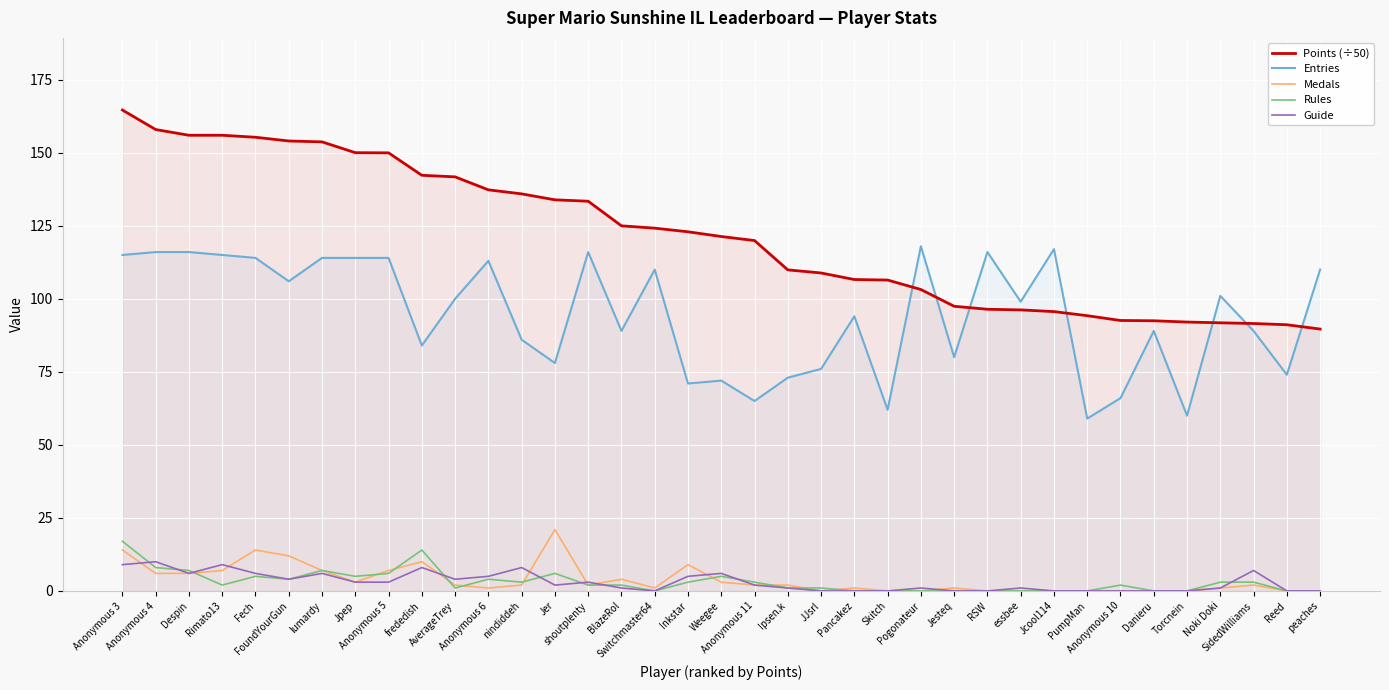

Which has a higher value, Switchmaster64 or RSW?

Switchmaster64